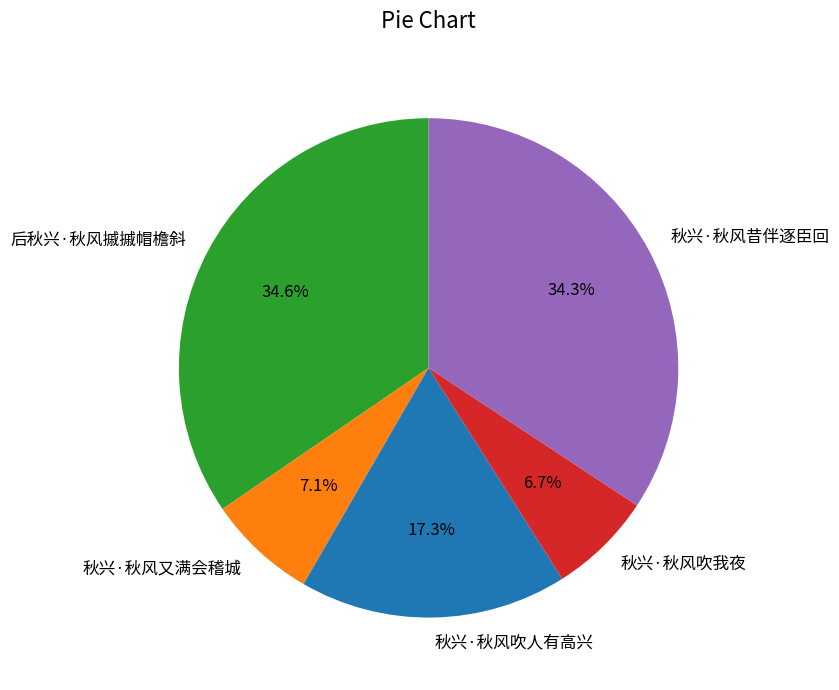

What is the total percentage of 后秋兴·秋风摵摵帽檐斜 and 秋兴·秋风又满会稽城?

41.7%